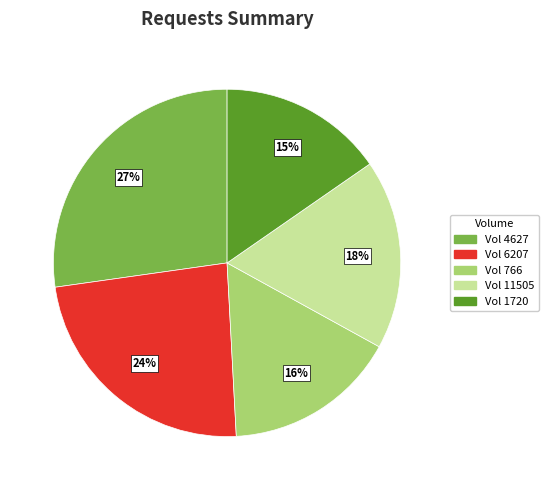

To the nearest percent, what percentage of the pie is Vol 6207?

24%